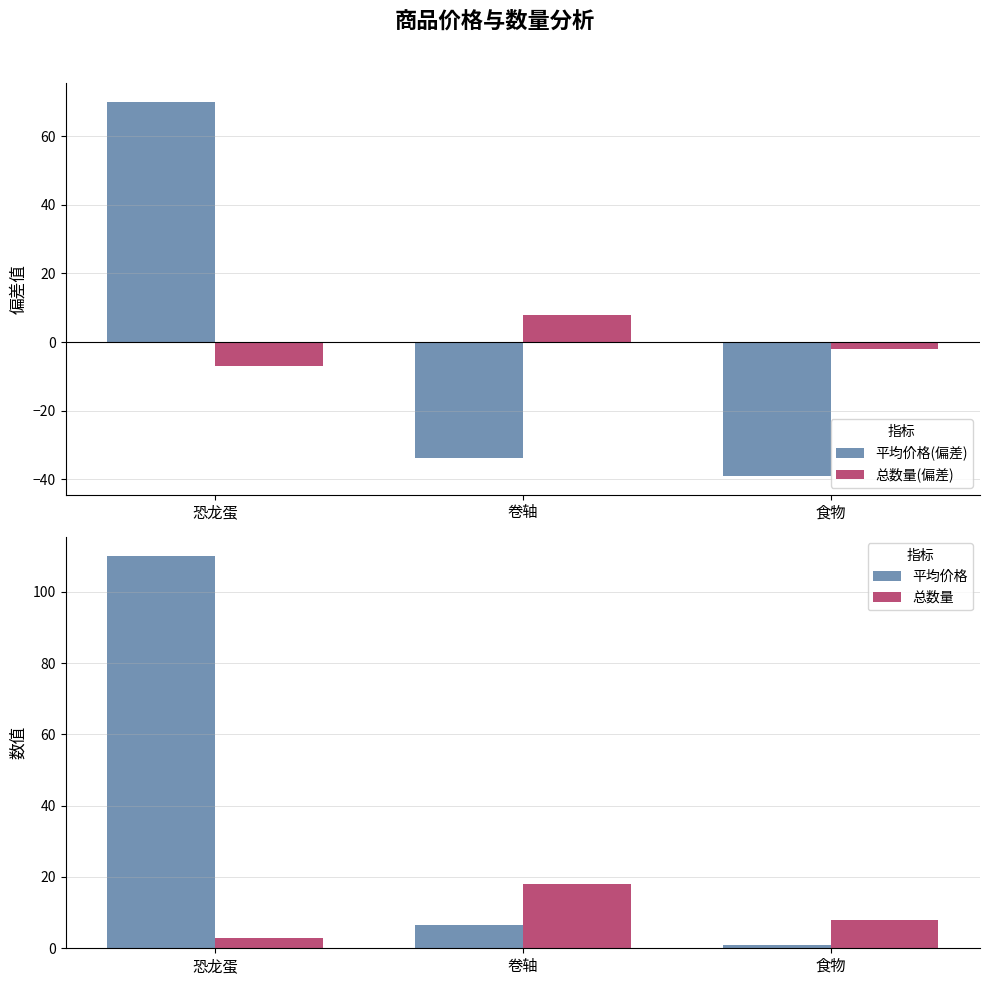

Which has a higher value, 卷轴 or 食物?

卷轴